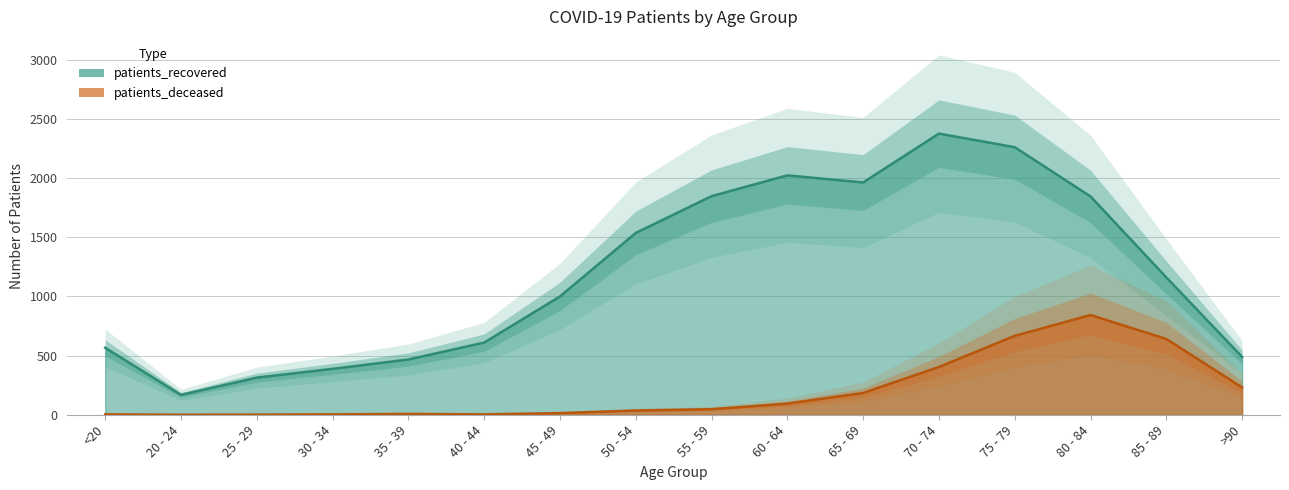

What is the greatest value displayed?

2377